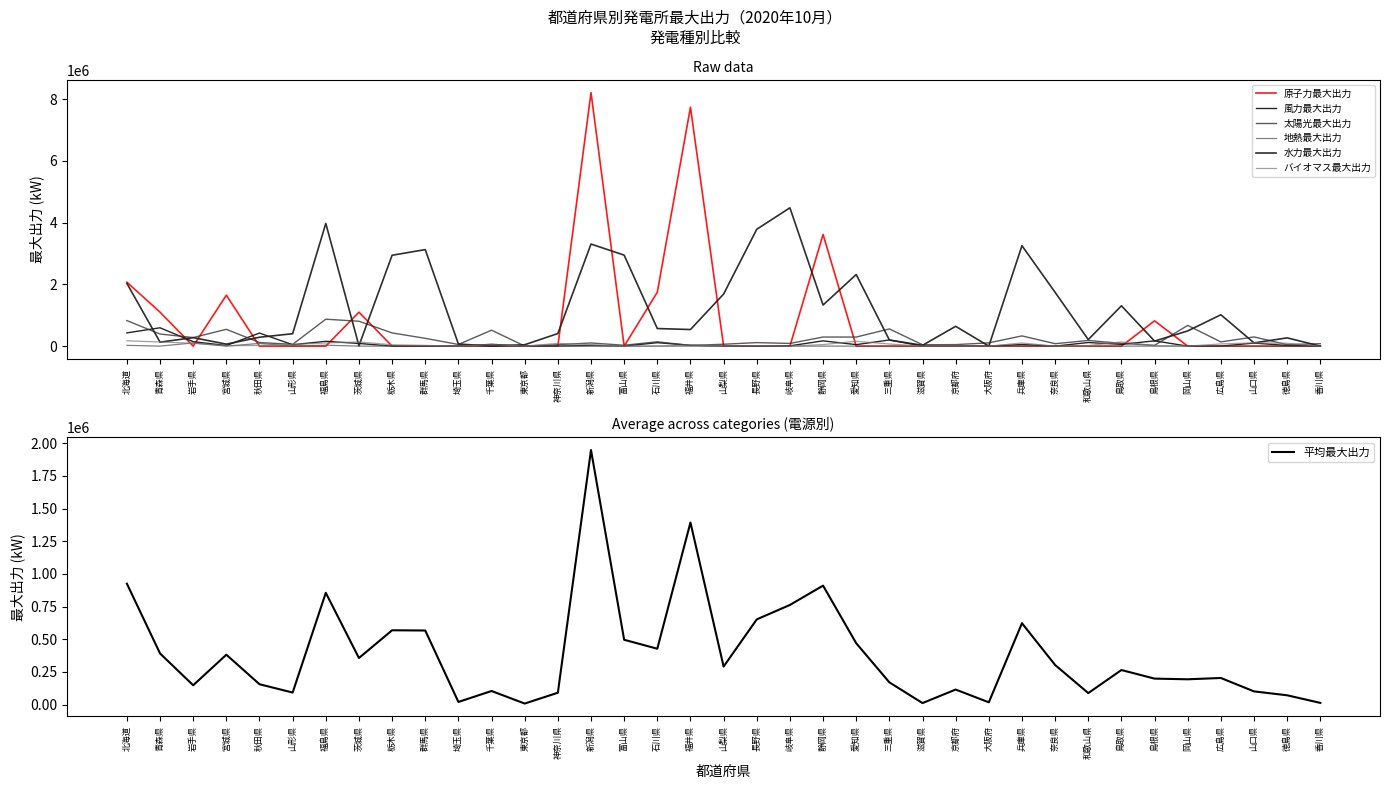

At which label is 原子力最大出力 closest to 4106000?

静岡県